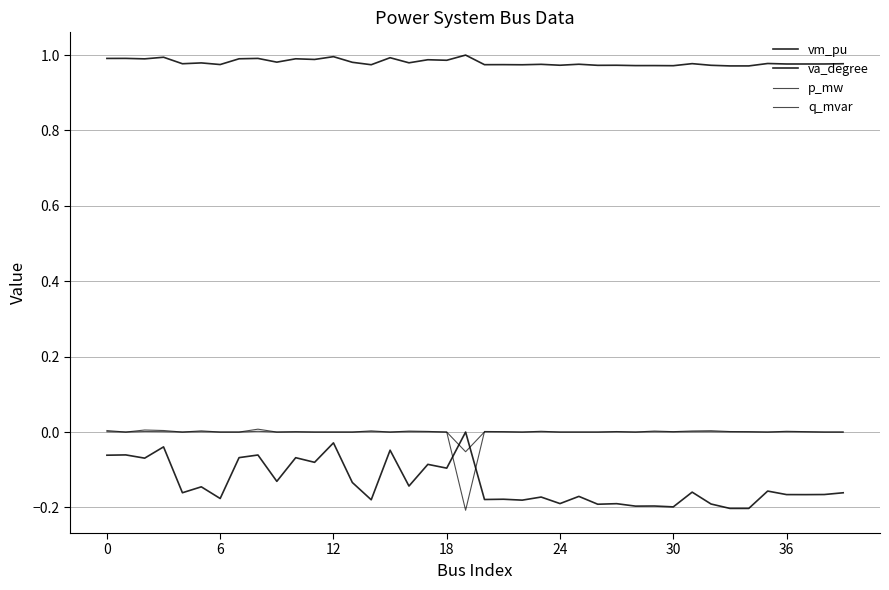

What is the sum of all va_degree values?

-5.5